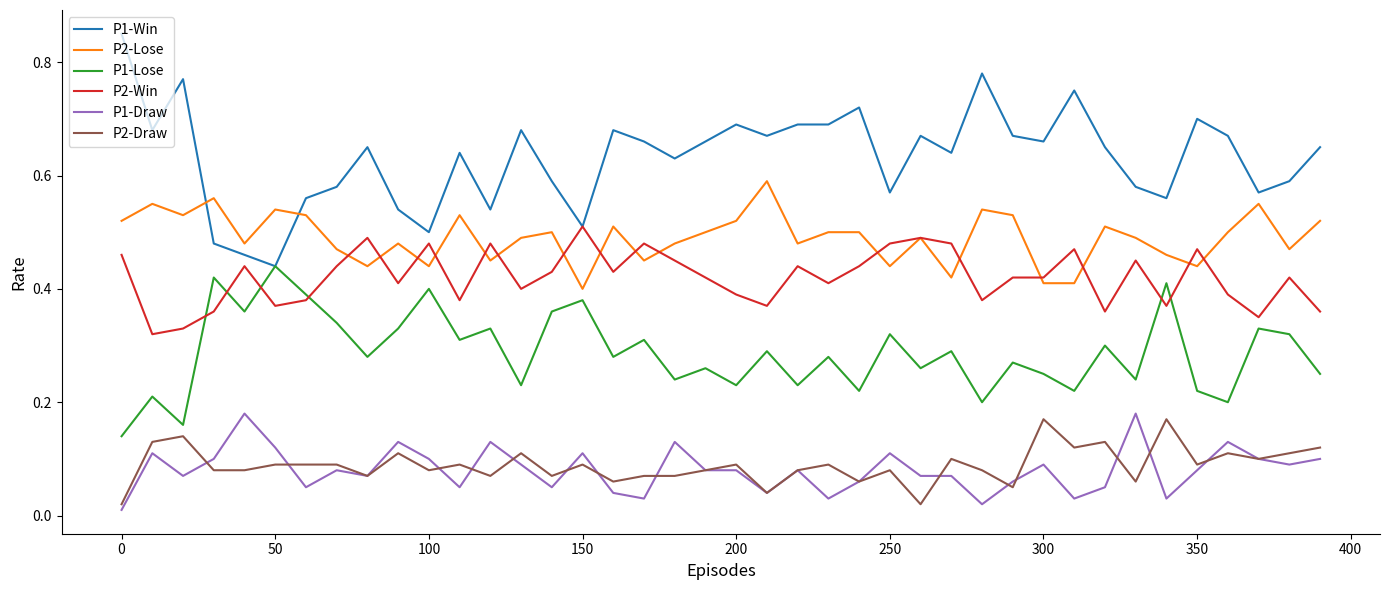

True or false: P1-Win and P1-Draw intersect in this chart.

False